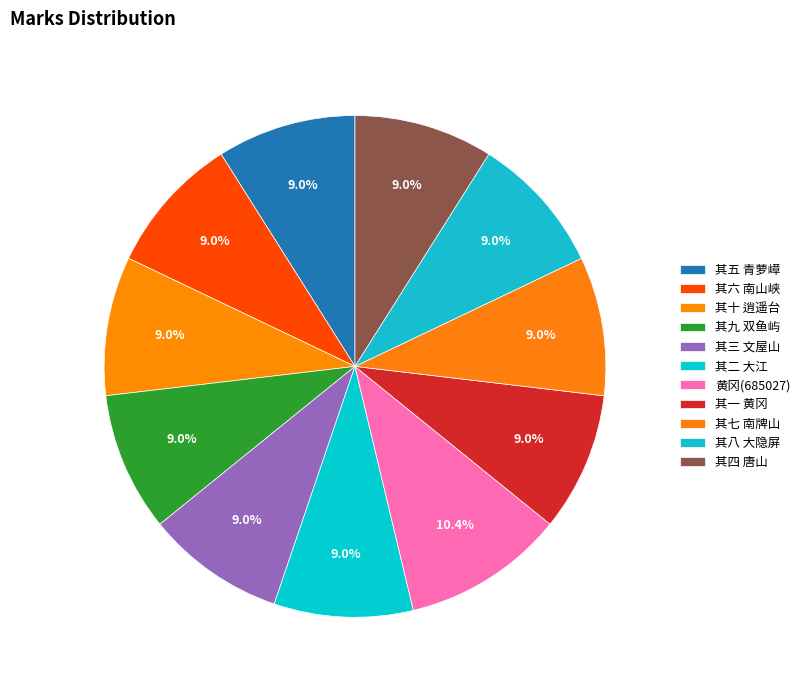

Does any single category account for the majority?

No